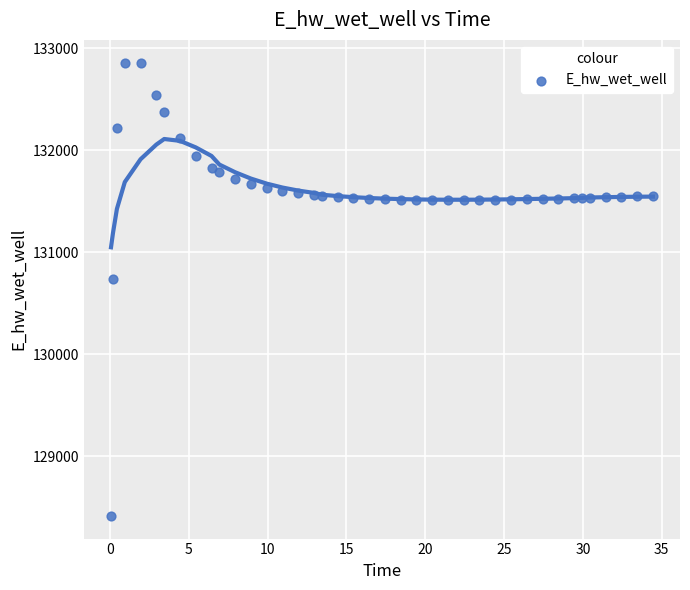

What Y value in the scatter plot is closest to 130638?

130734.9